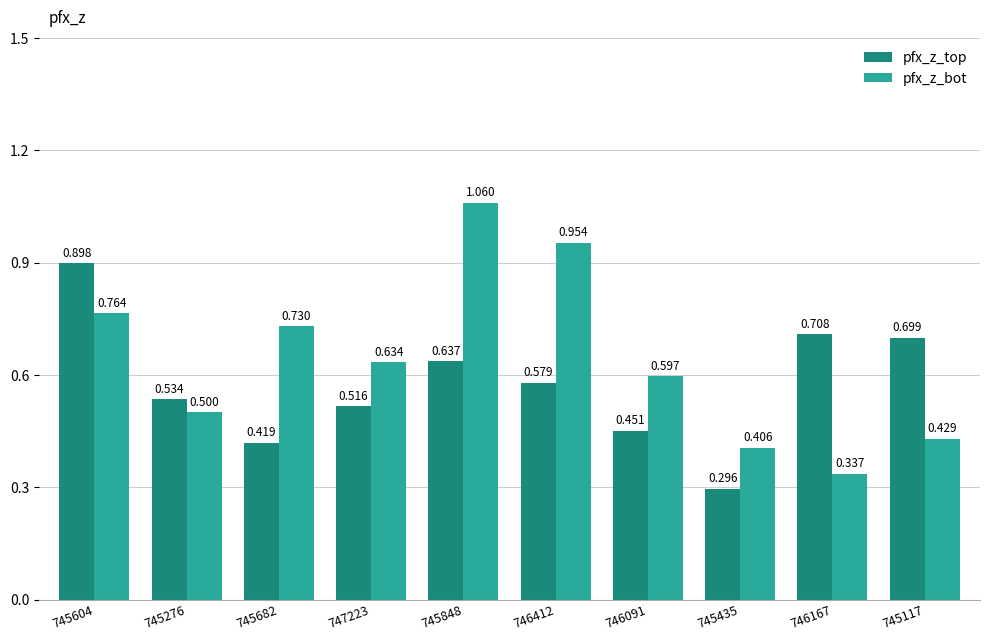

Rank the series by their average value, from lowest to highest.

pfx_z_top, pfx_z_bot